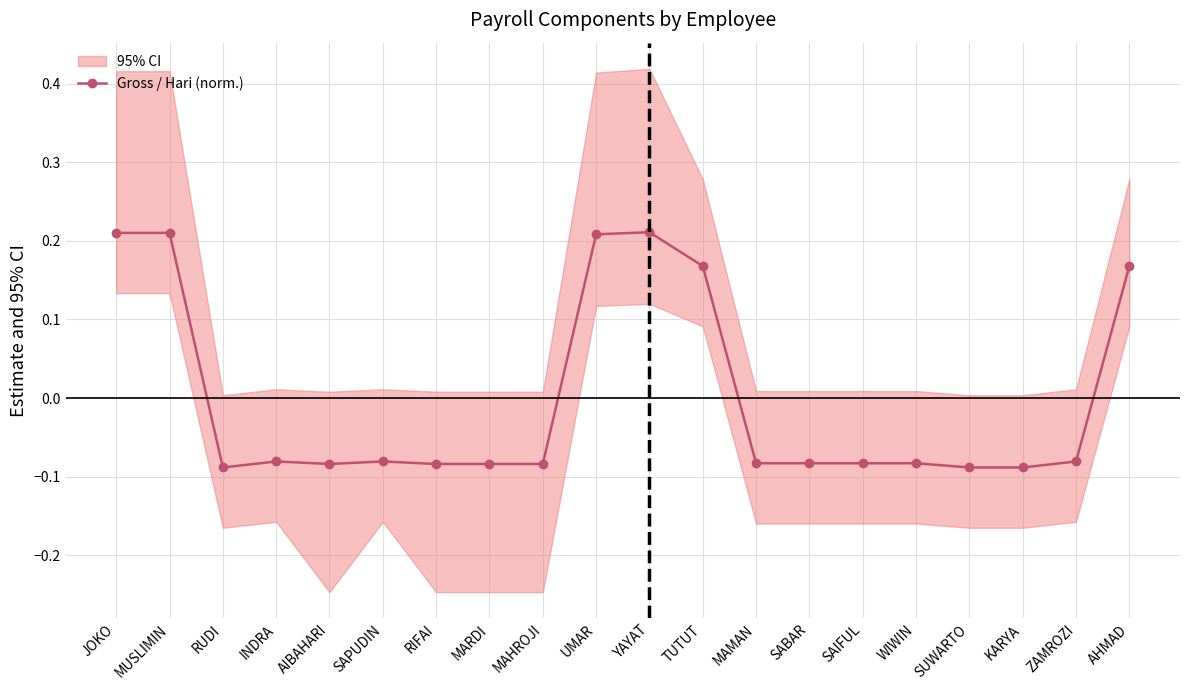

True or false: the data has more than 2 interior local peaks.

True